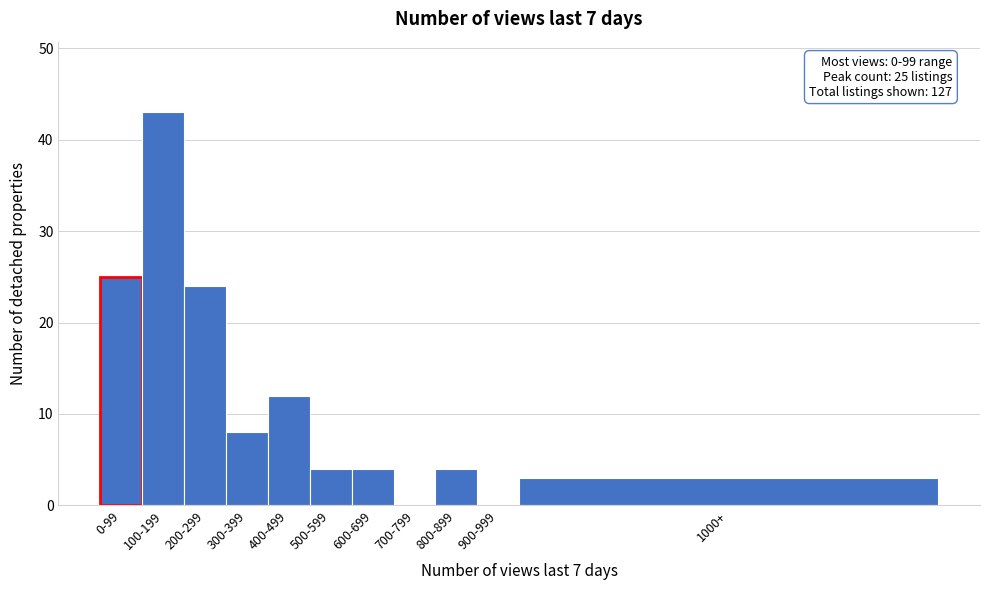

Reading left to right, transcribe all the data shown in this chart.

0-99=25	100-199=43	200-299=24	300-399=8	400-499=12	500-599=4	600-699=4	700-799=0	800-899=4	900-999=0	1000+=3